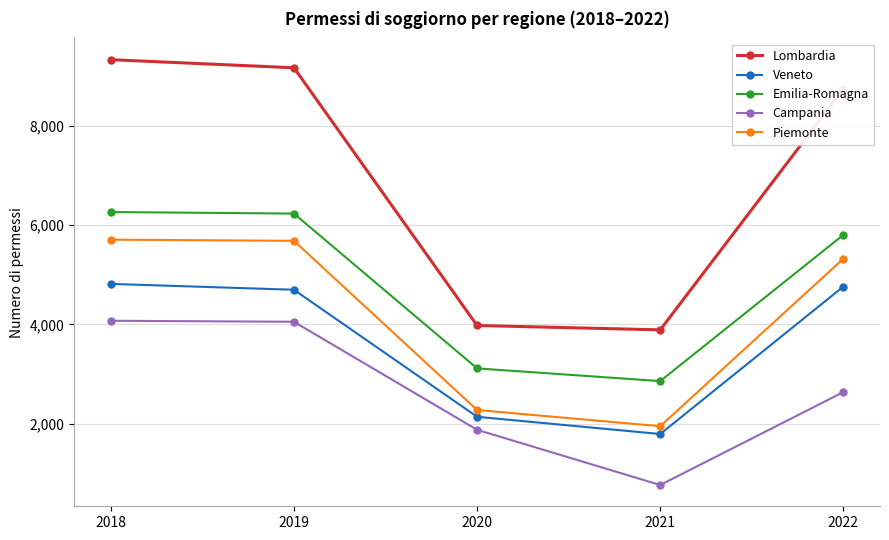

What is the difference between the maximum and minimum values in the Campania series?

3305